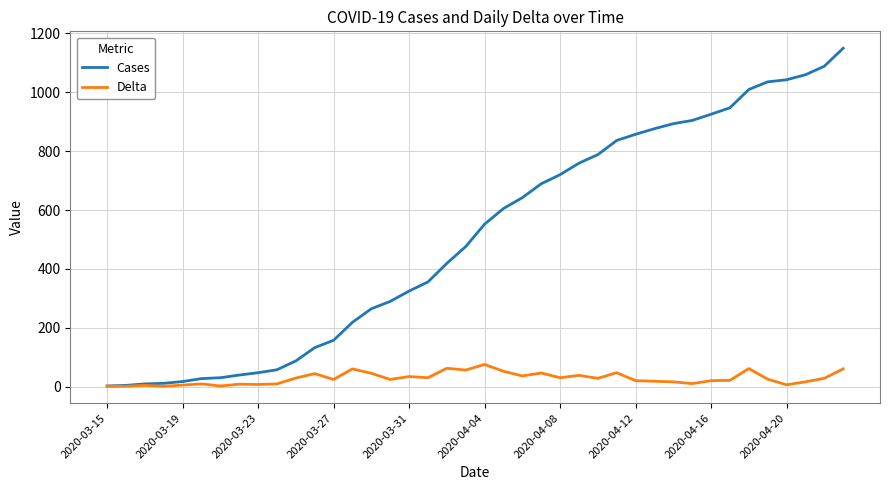

How many lines are shown in the chart?

2